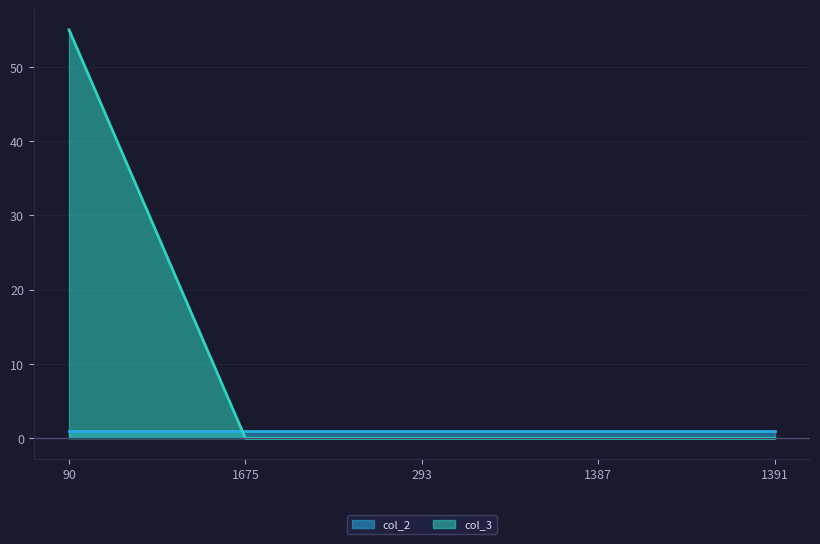

Rank the categories by value from highest to lowest.

90, 1675, 293, 1387, 1391